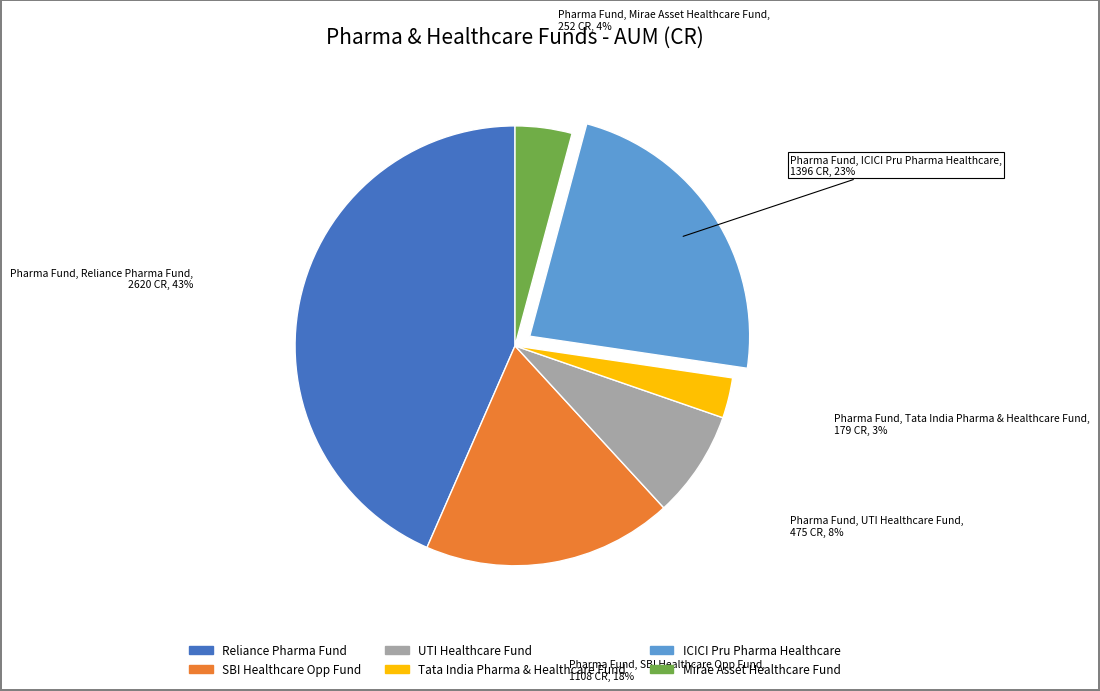

What percentage is the ICICI Pru Pharma Healthcare slice, to the nearest percent?

23%